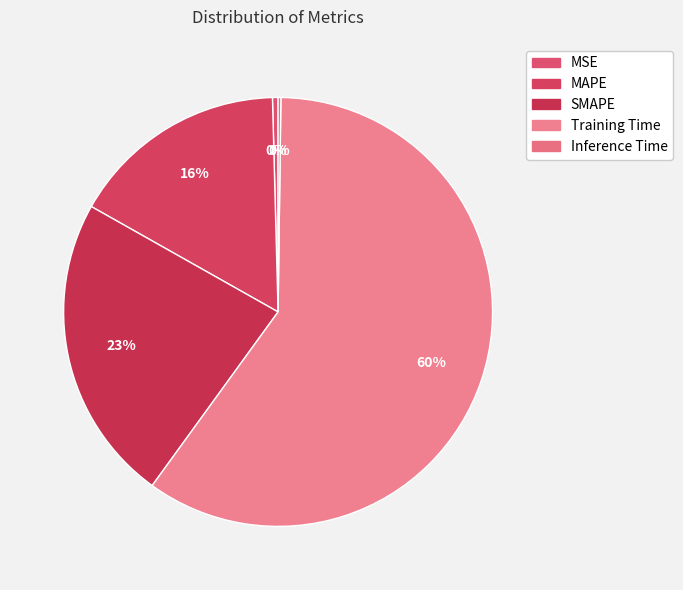

Which category has the smallest portion of the pie?

Inference Time